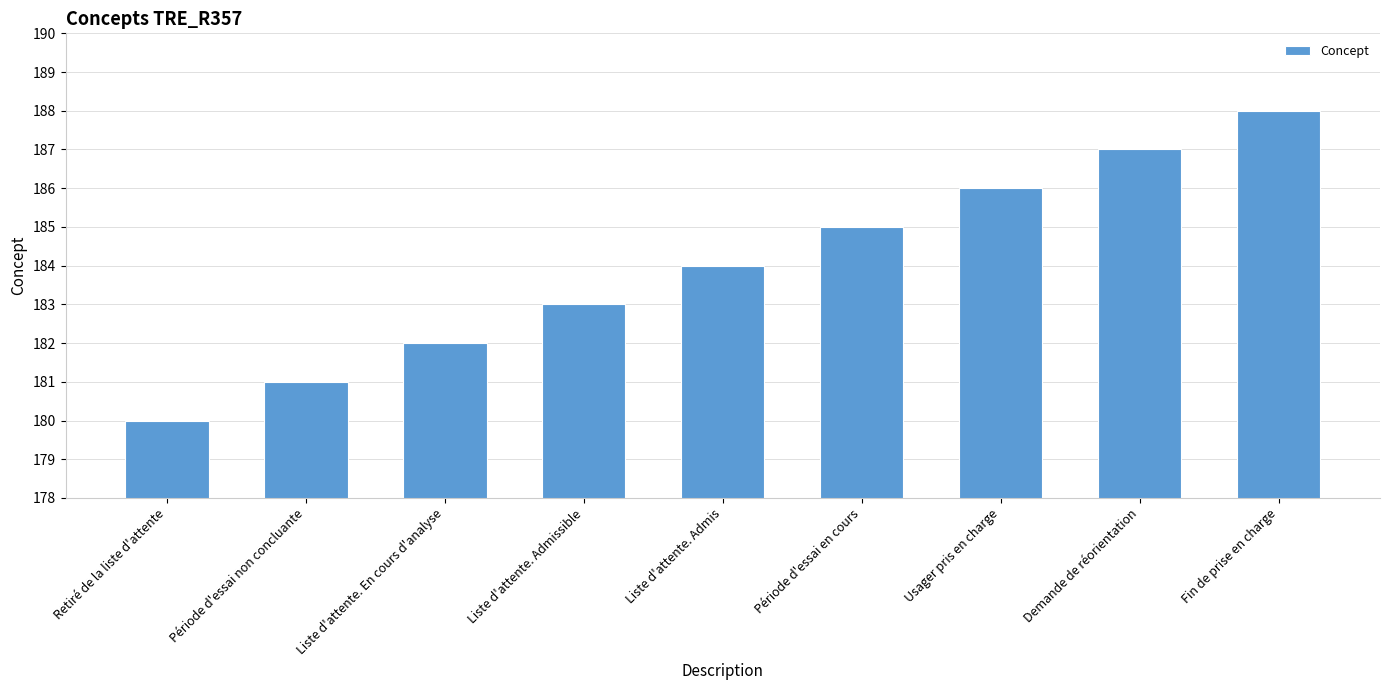

Where is the data nearest to the value 184?

Liste d'attente. Admis